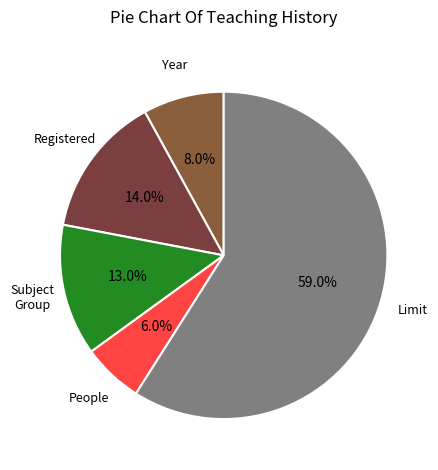

How many segments does this pie chart have?

5